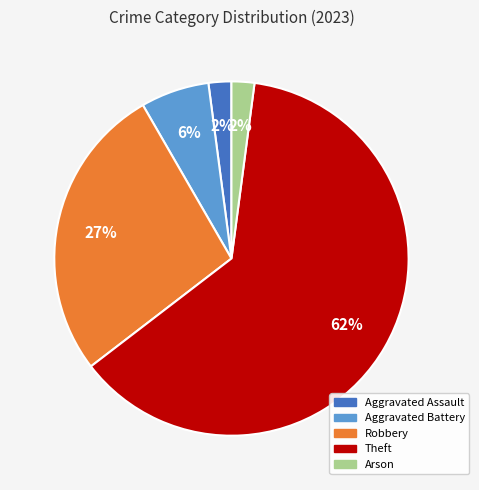

Is there a majority slice in this chart?

Yes